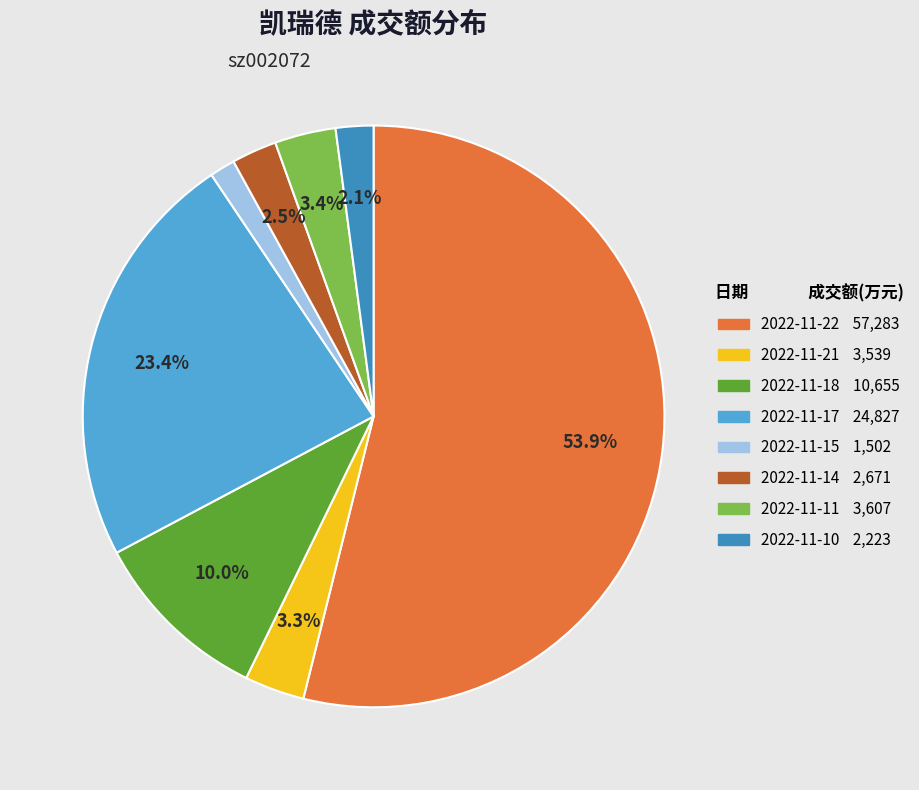

Does any single category account for the majority?

Yes